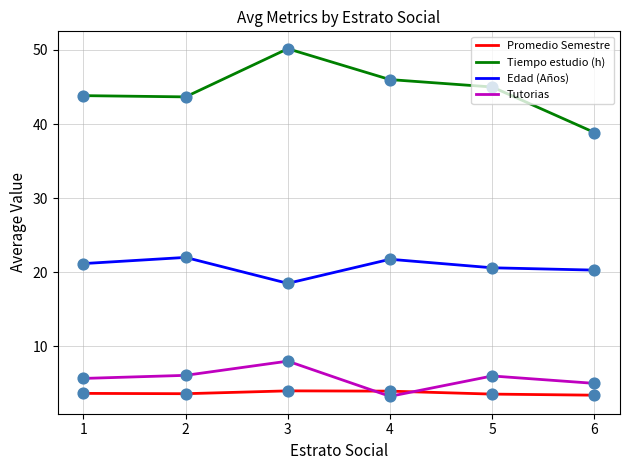

At how many categories does at least one series exceed 34?

6